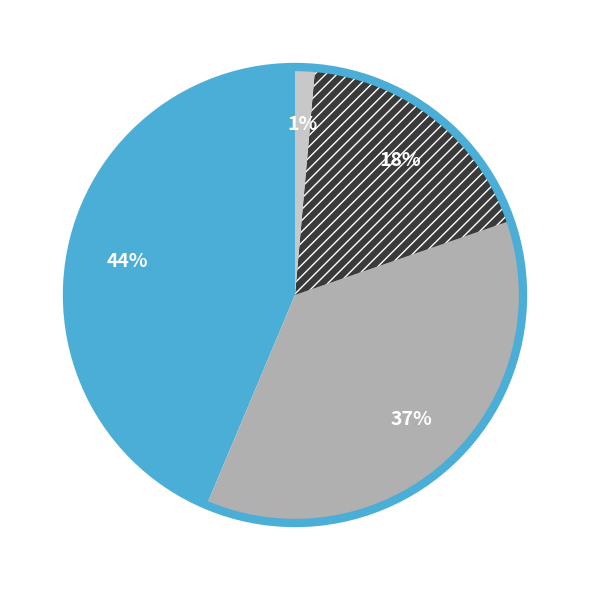

Is there a majority slice in this chart?

No